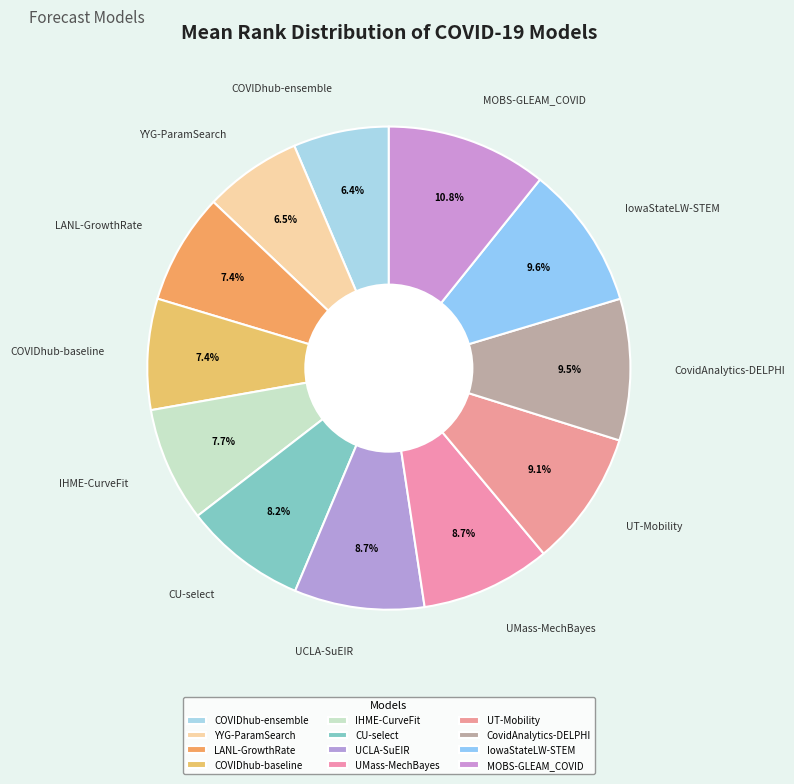

How many slices are in this pie chart?

12